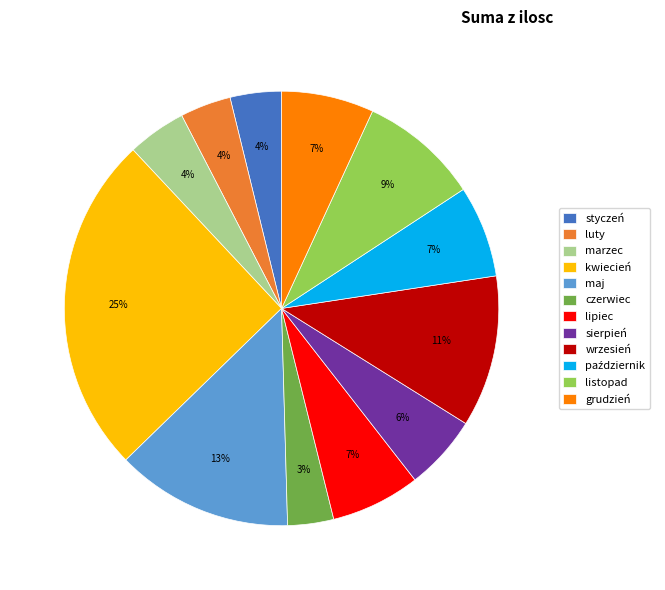

To the nearest percent, what portion does lipiec represent?

7%